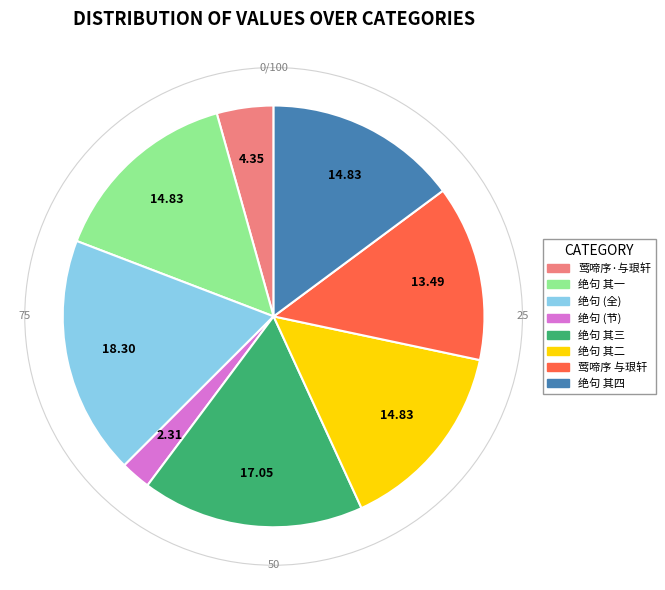

Which category has the biggest portion of the pie?

绝句 (全)